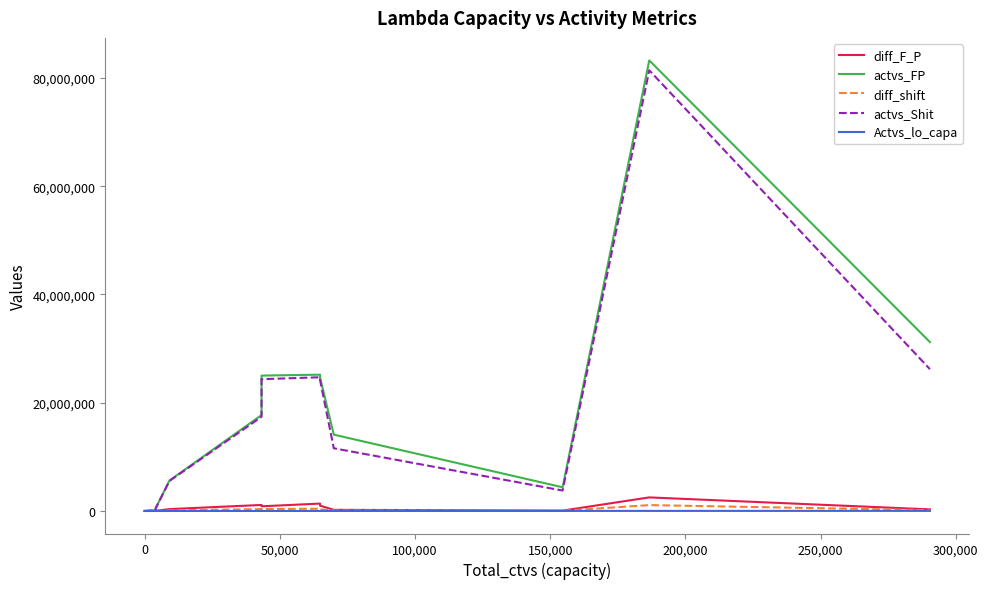

What is the minimum value shown in the chart?

3.0